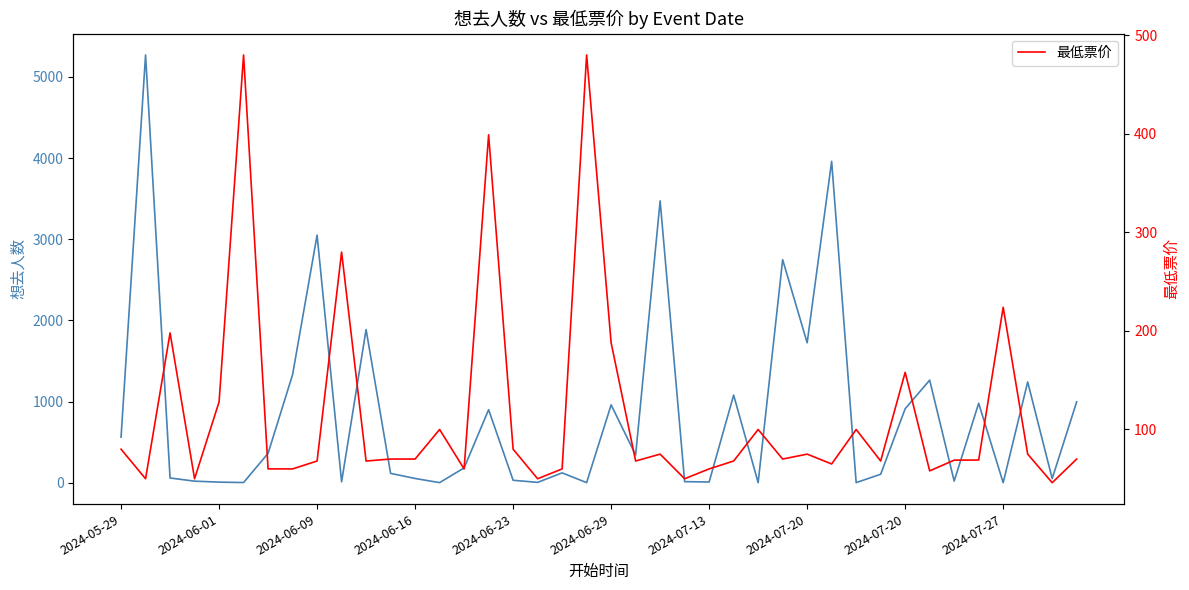

How many lines are shown in the chart?

2